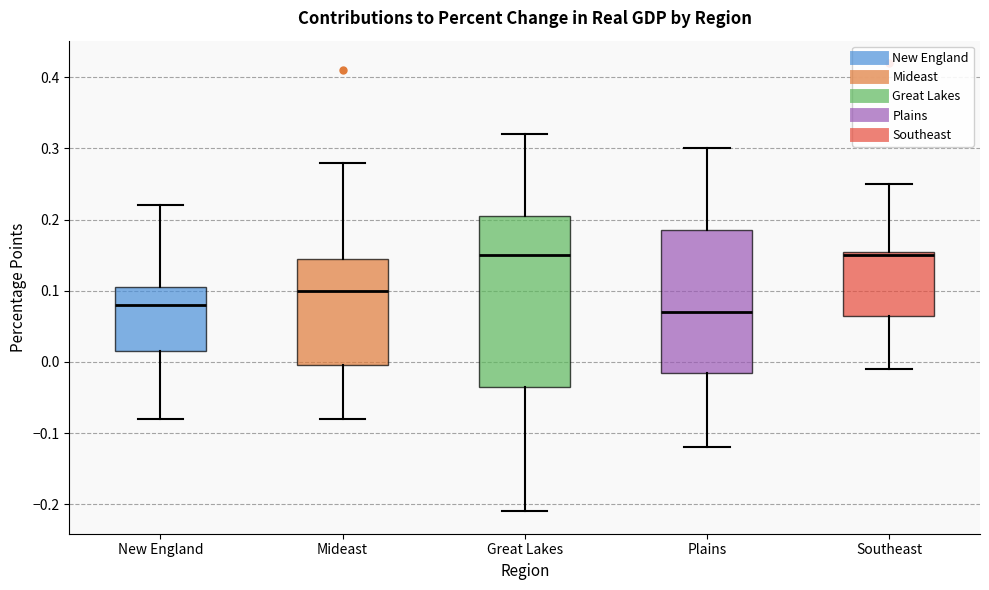

Reading left to right, read every box against the y-axis: the position of its median line, the range the box covers, and the ends of its whiskers. The values are not printed on the chart, so give them approximately, as read against the axis.

New England: median 0.08, box 0.02 to 0.11, whiskers -0.08 to 0.22
Mideast: median 0.10, box 0.00 to 0.15, whiskers -0.08 to 0.28
Great Lakes: median 0.15, box -0.03 to 0.21, whiskers -0.21 to 0.32
Plains: median 0.07, box -0.01 to 0.19, whiskers -0.12 to 0.30
Southeast: median 0.15, box 0.07 to 0.16, whiskers -0.01 to 0.25